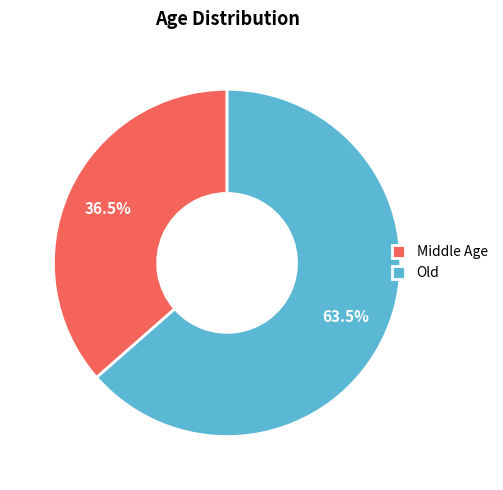

Rank the categories by value from highest to lowest.

Old, Middle Age